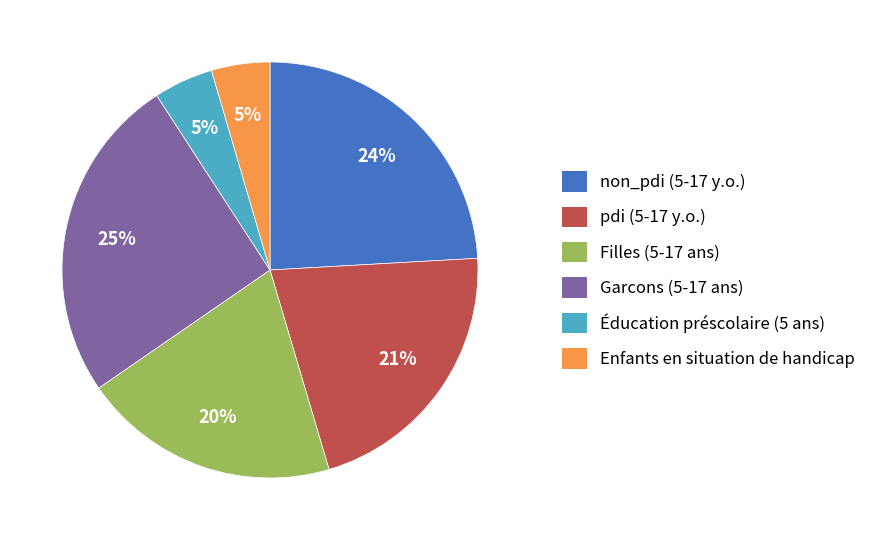

Is the sum of non_pdi (5-17 y.o.) and Garcons (5-17 ans) greater than half?

No